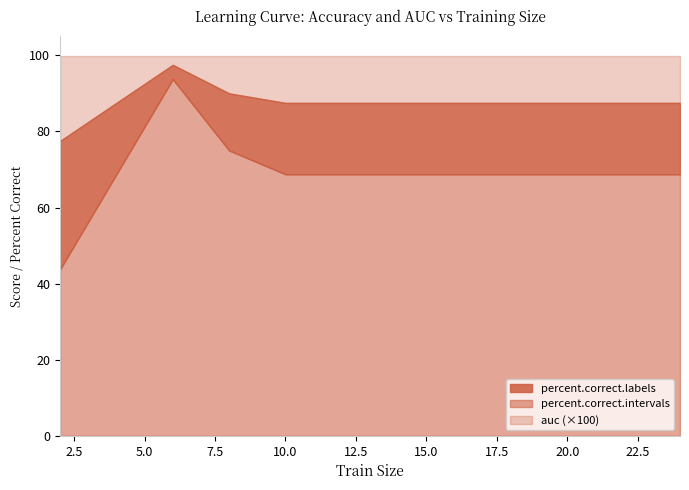

True or false: percent.correct.labels has more than 1 interior local peaks.

False